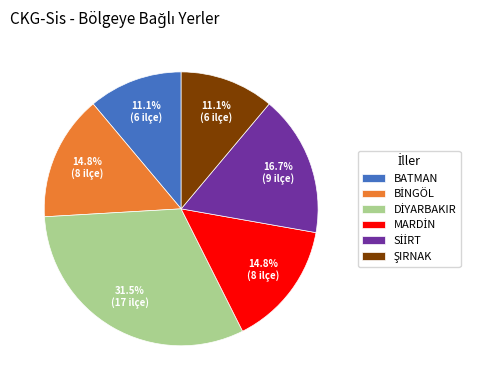

To the nearest percent, what is the average slice percentage?

17%